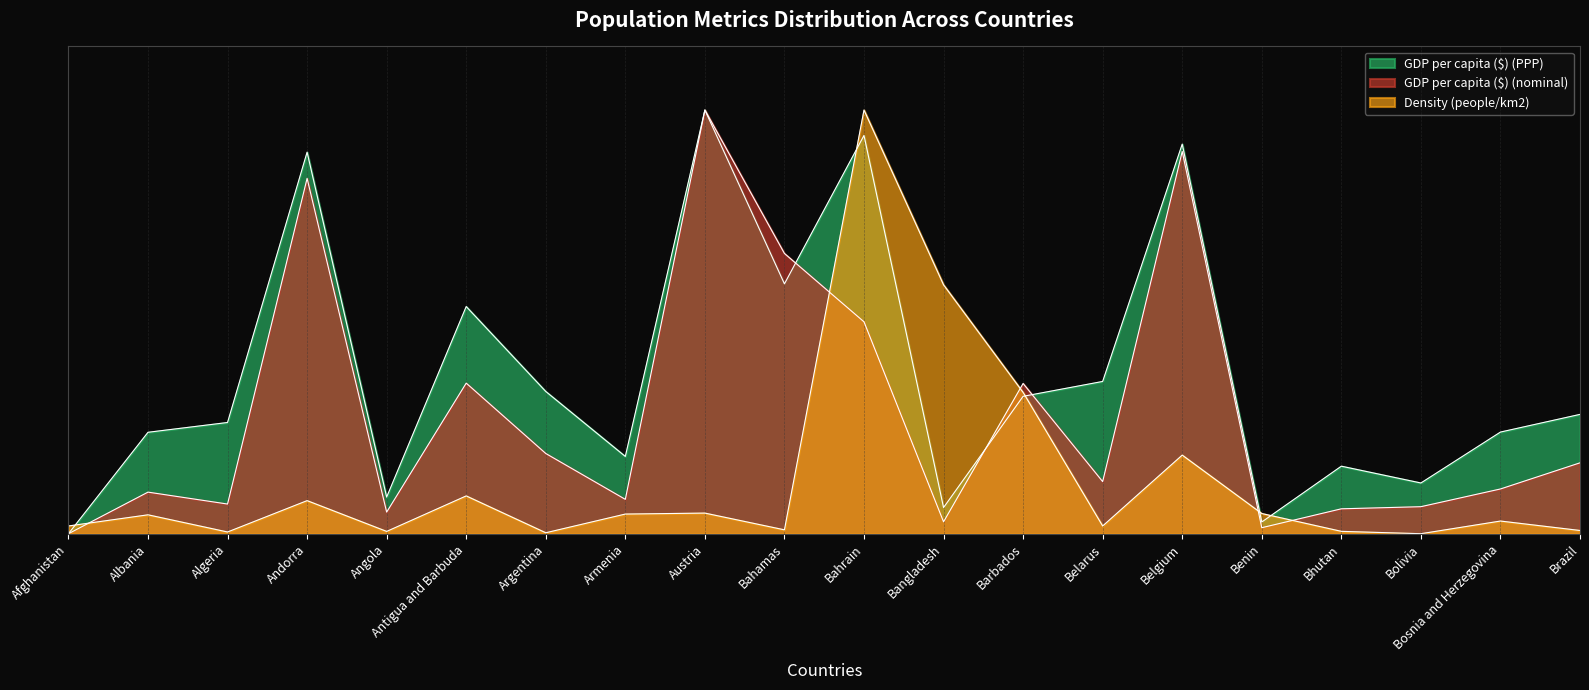

Reading left to right, list all the values displayed in this chart.

Density (people/km2): 0.0	0.0	0.0	0.1	0.0	0.1	0.0	0.0	0.0	0.0	1.0	0.6	0.3	0.0	0.2	0.0	0.0	0.0	0.0	0.0
GDP per capita ($) (PPP): 0.0	0.2	0.3	0.9	0.1	0.5	0.3	0.2	1.0	0.6	0.9	0.1	0.3	0.4	0.9	0.0	0.2	0.1	0.2	0.3
GDP per capita ($) (nominal): 0.0	0.1	0.1	0.8	0.1	0.4	0.2	0.1	1.0	0.7	0.5	0.0	0.4	0.1	0.9	0.0	0.1	0.1	0.1	0.2